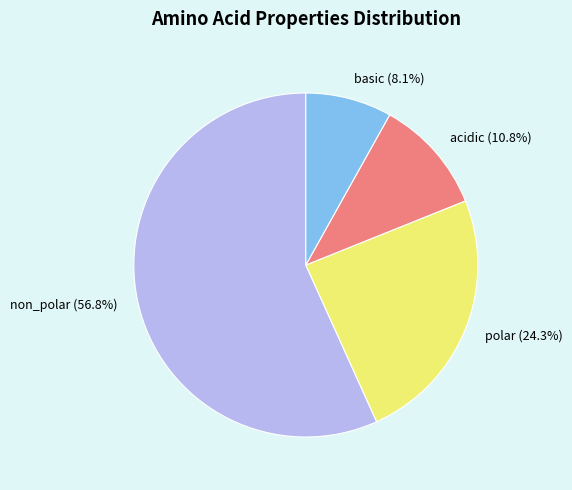

What percentage is the non_polar slice, to the nearest percent?

57%